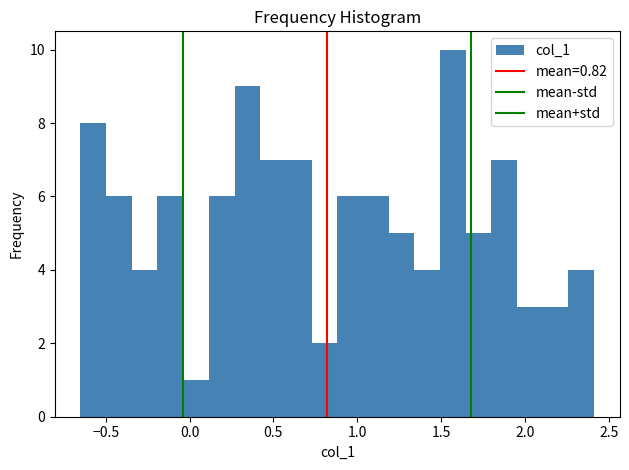

Read against the x-axis, roughly where is the centre of the tallest bar?

1.55